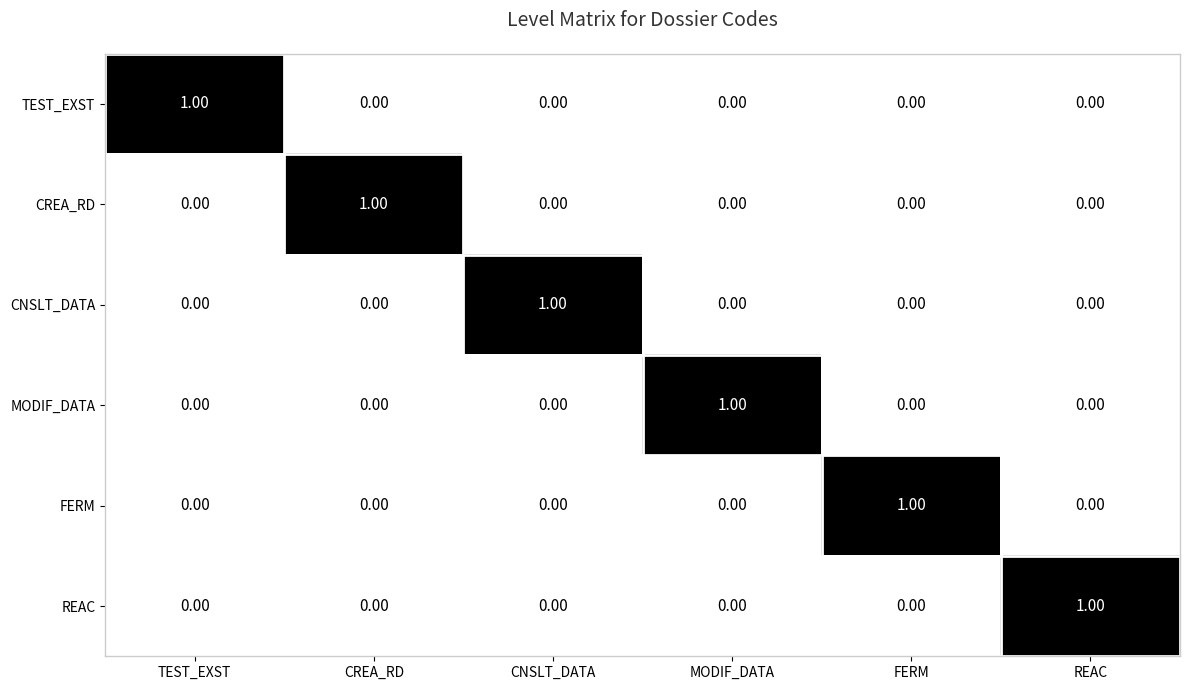

At which label does CNSLT_DATA reach its peak?

CNSLT_DATA